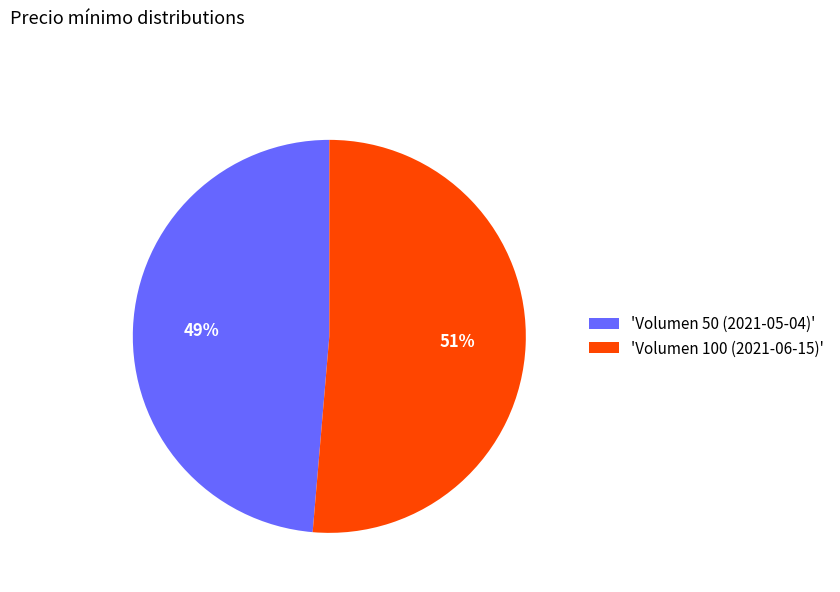

Which slice is the smallest?

'Volumen 50 (2021-05-04)'